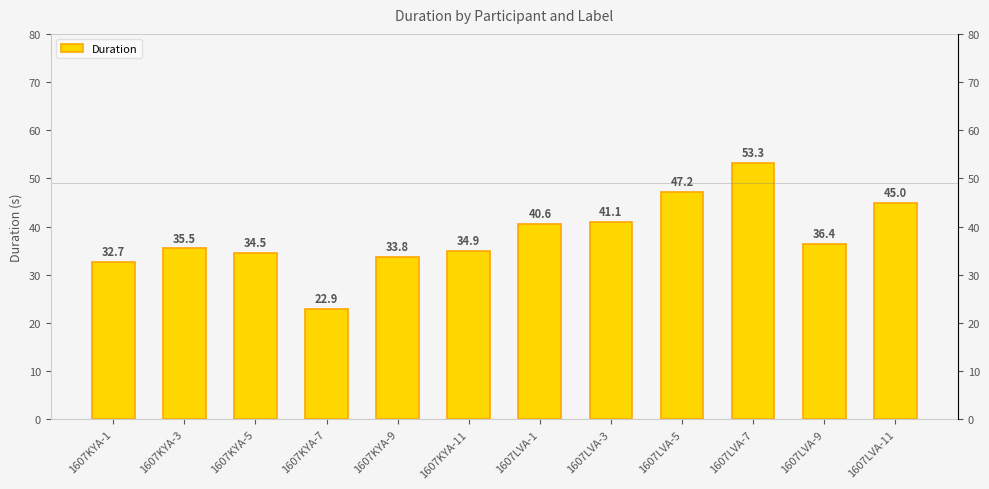

List the labels in order of value, largest first.

1607LVA-7, 1607LVA-5, 1607LVA-11, 1607LVA-3, 1607LVA-1, 1607LVA-9, 1607KYA-3, 1607KYA-11, 1607KYA-5, 1607KYA-9, 1607KYA-1, 1607KYA-7